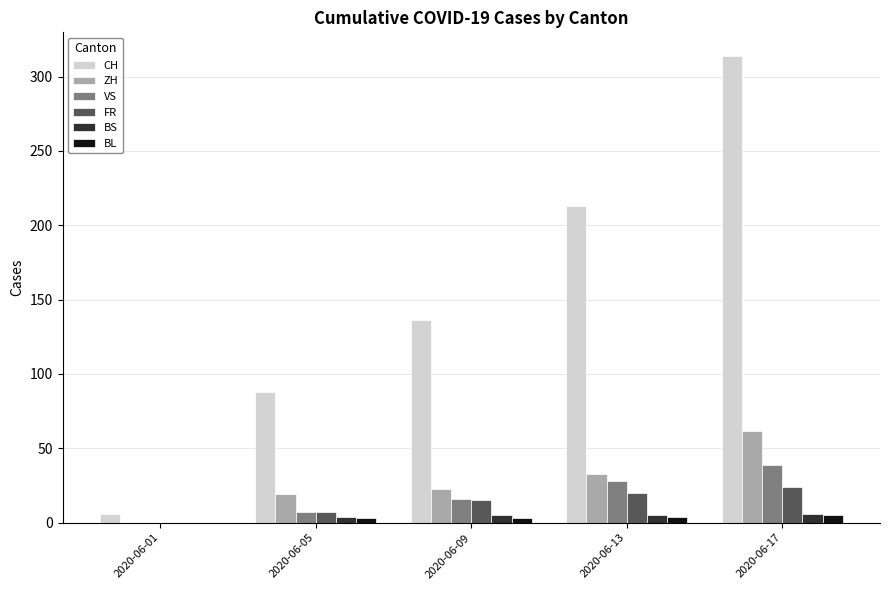

What is the total value across all series at 2020-06-09?

198